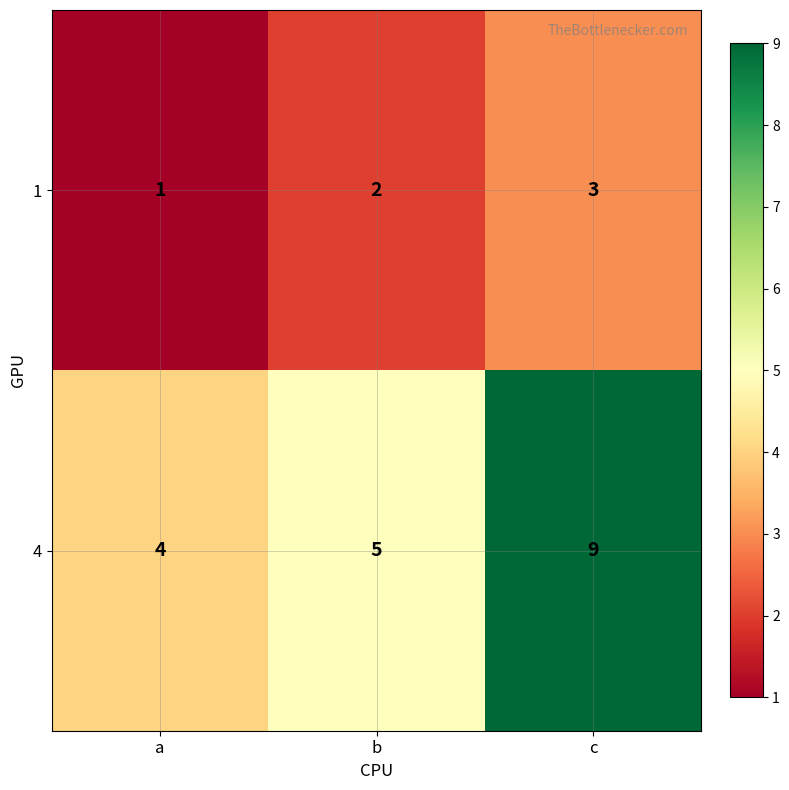

Which series changed the most between b and c?

4